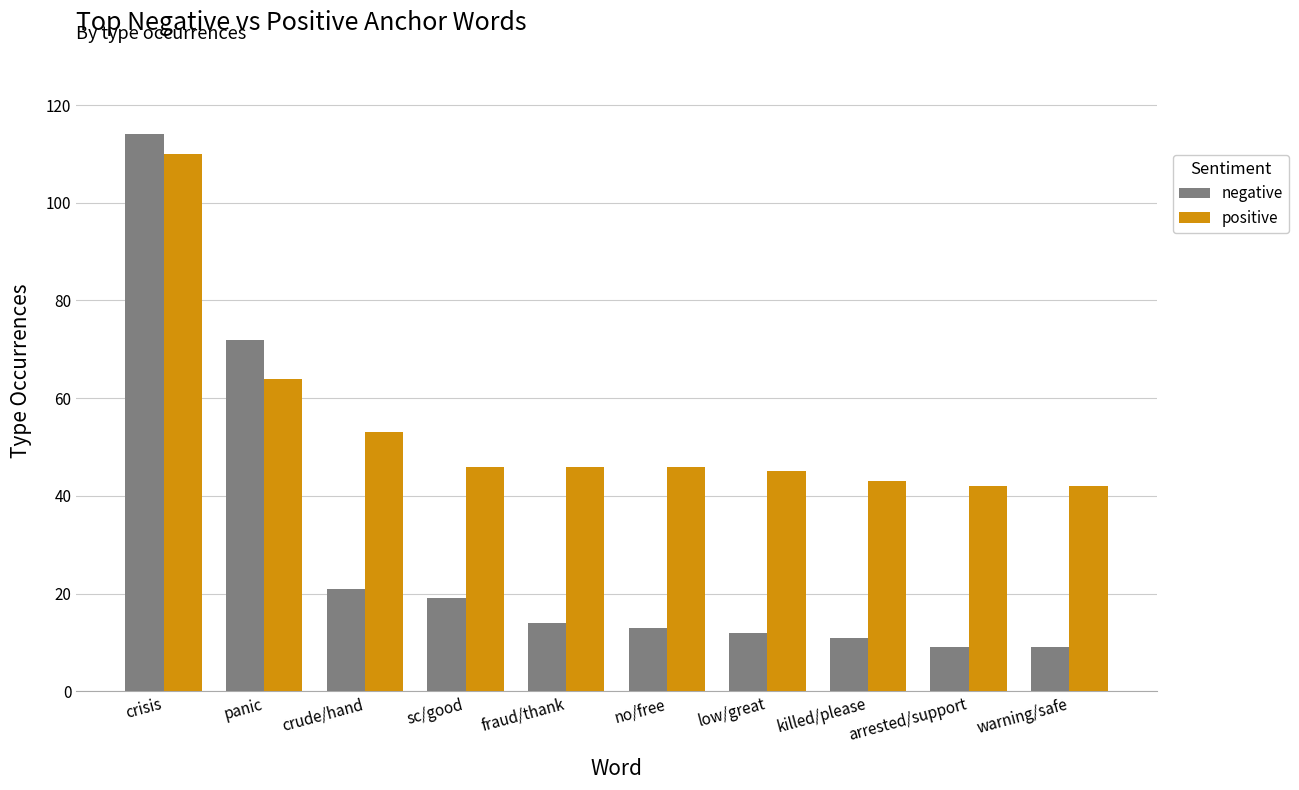

Rank the series at crisis from highest to lowest value.

negative, positive